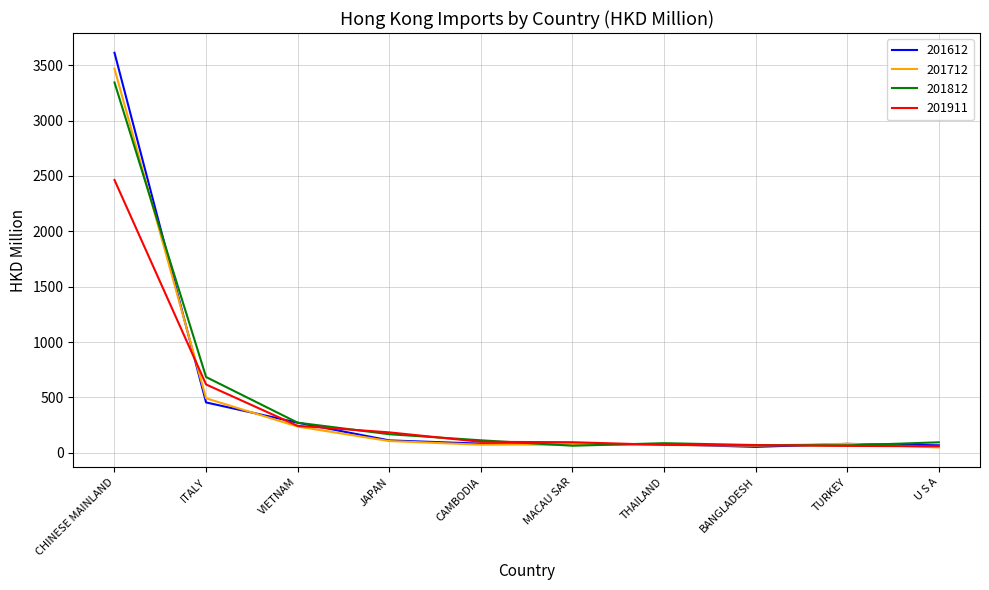

At which category is the sum across all series the highest?

CHINESE MAINLAND